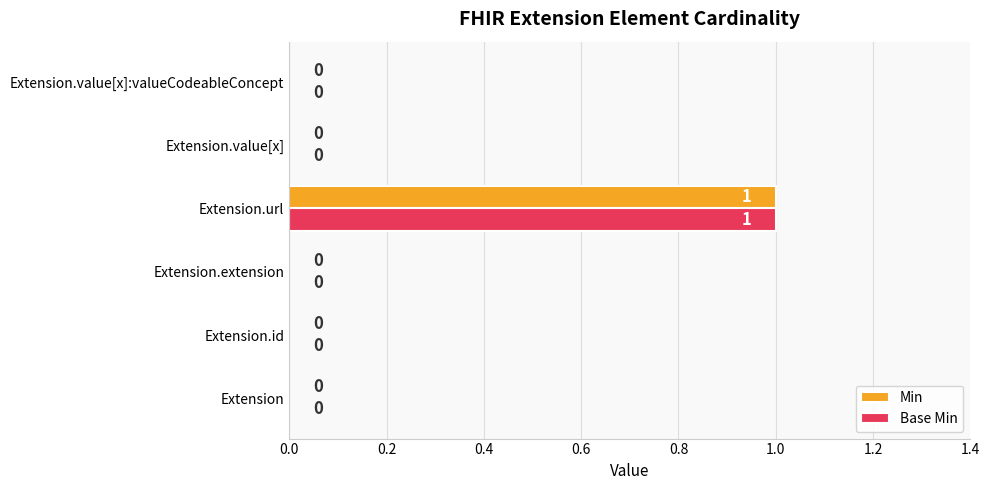

The value of Min at Extension.id is 0. True or false?

True